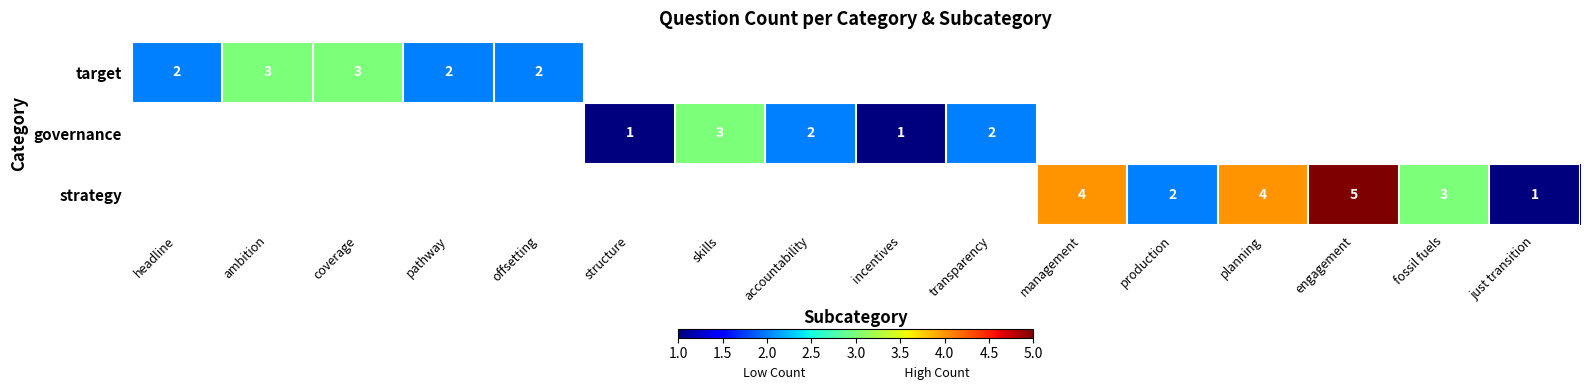

At which label does governance first exceed 2?

skills